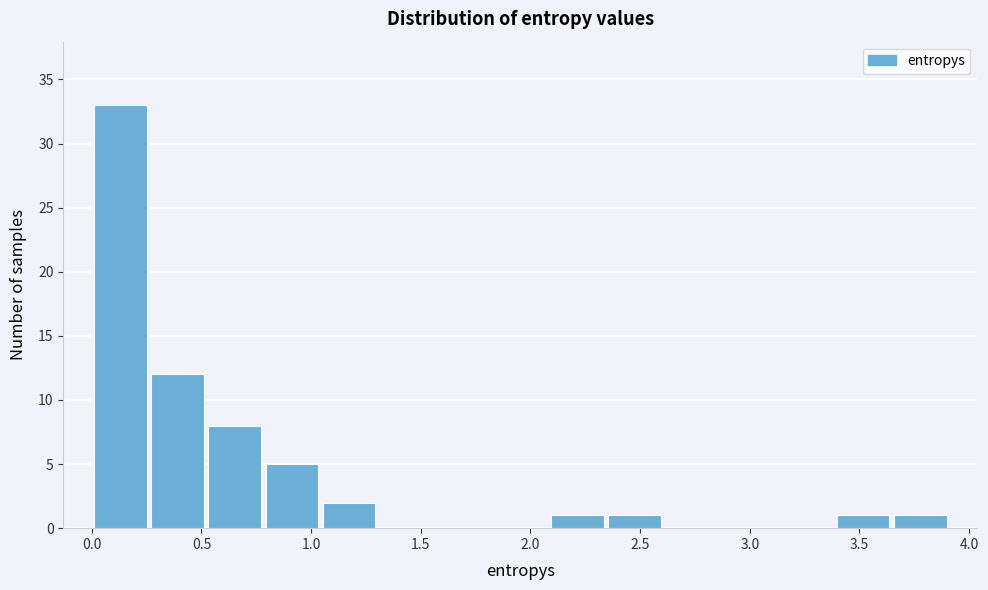

How tall is the bar that spans 1.05 to 1.30 on the x-axis? Neither the bar edges nor the heights are printed on the chart, so give them approximately, as read against the axes.

2